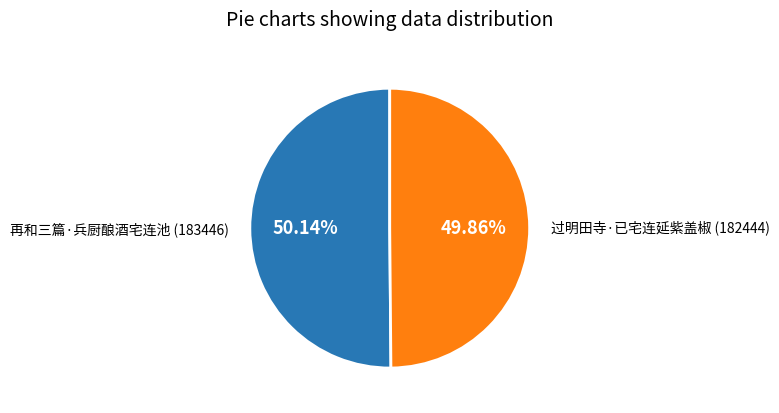

What is the ratio of the value at 再和三篇·兵厨酿酒宅连池 to the value at 过明田寺·已宅连延紫盖椒?

1.0